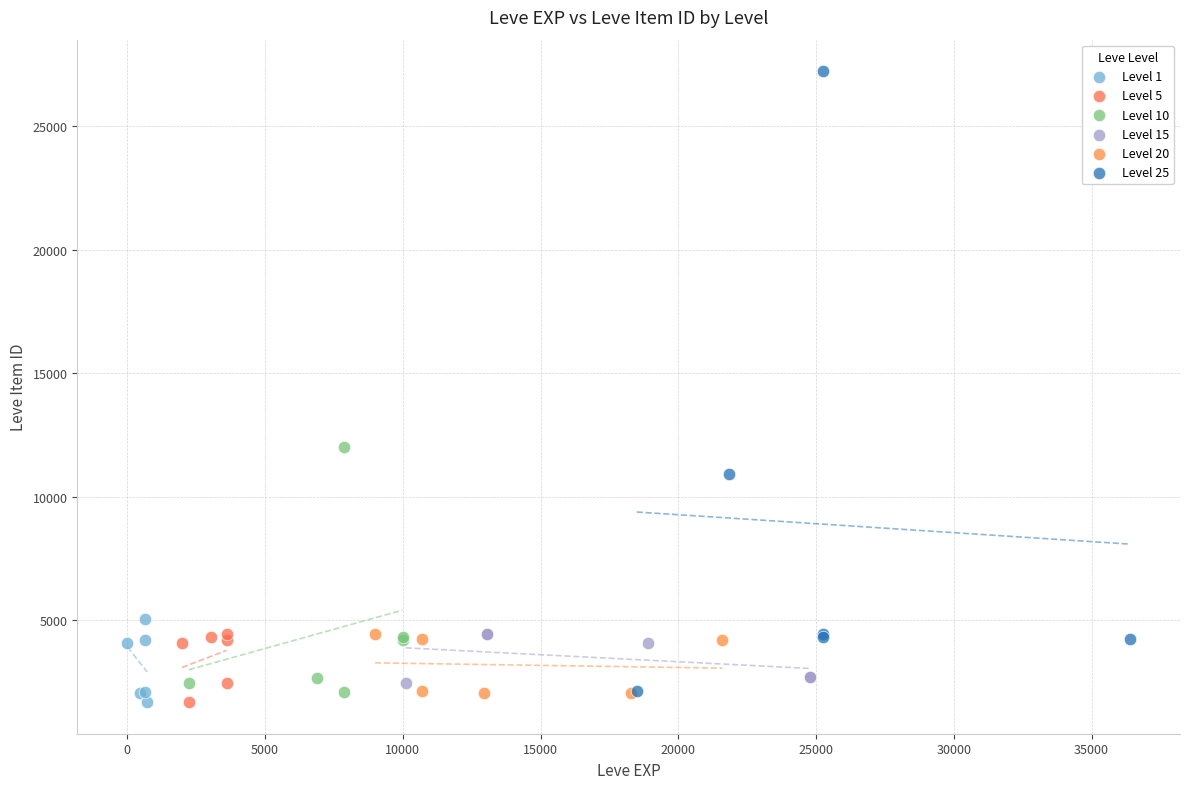

What are all the series names shown in the legend?

Level 1, Level 5, Level 10, Level 15, Level 20, Level 25